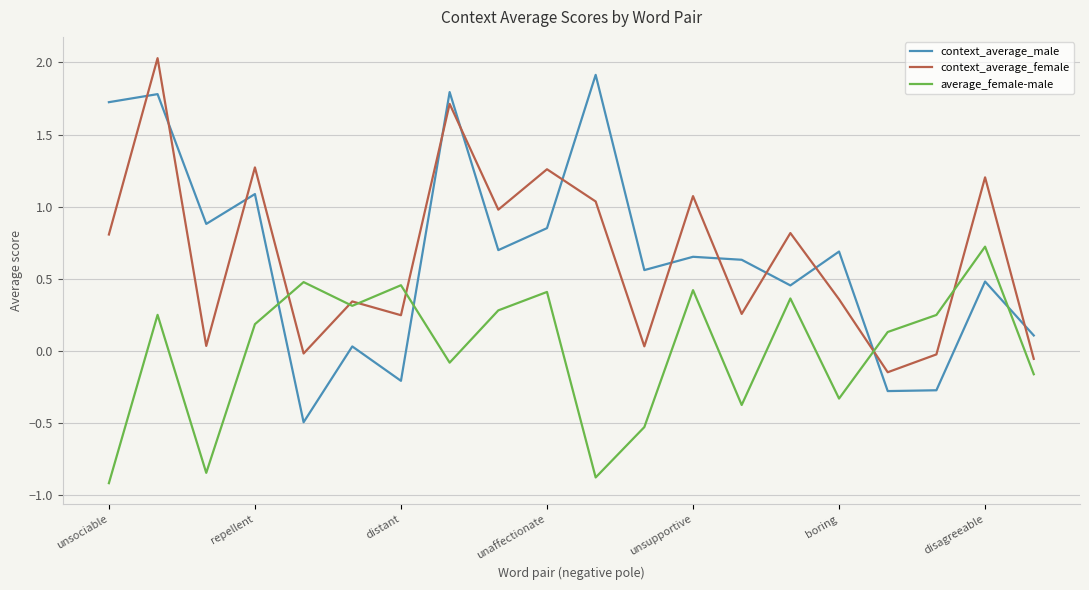

What is the maximum value shown in the chart?

2.0